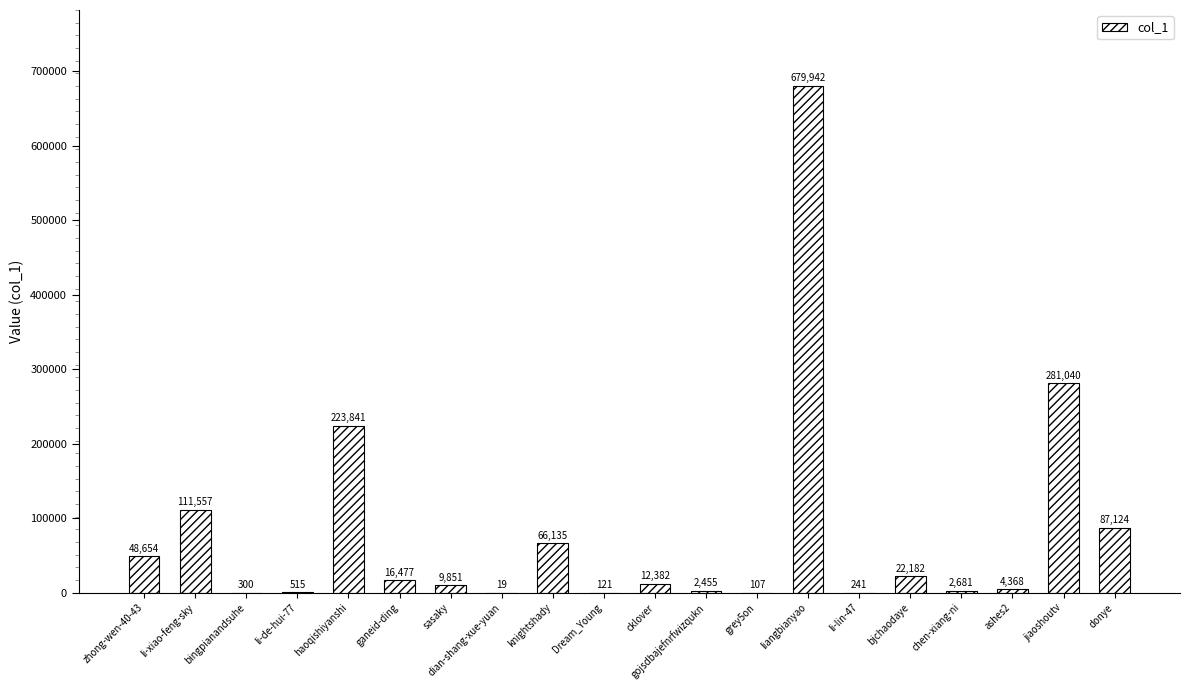

Approximately how many times larger is the value at ganeid-ding compared to Dream_Young?

136.2